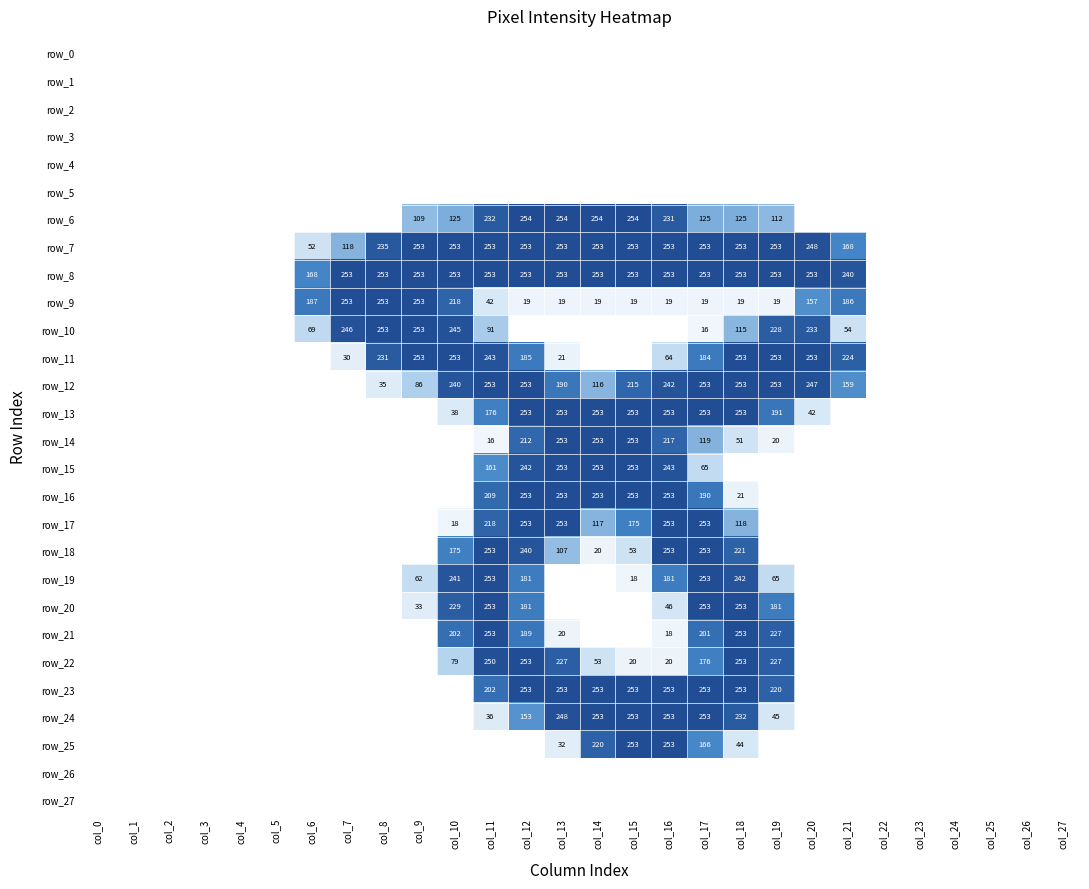

Is the value of row_24 at col_11 greater than the value of row_2 at col_21?

Yes